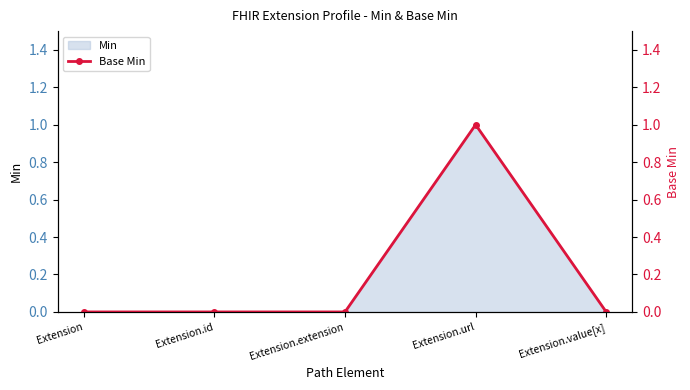

The chart shows a value of 1 at Extension. True or false?

False